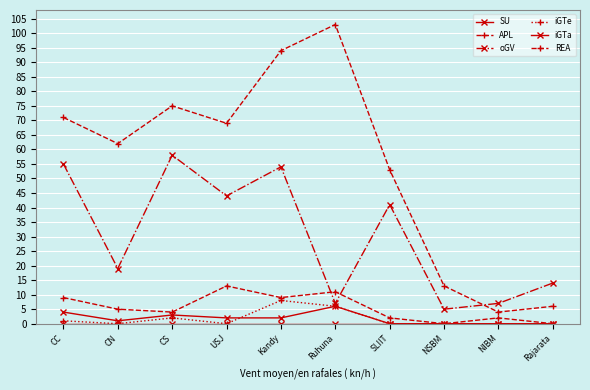

Is this an area chart (filled region under the line)?

No